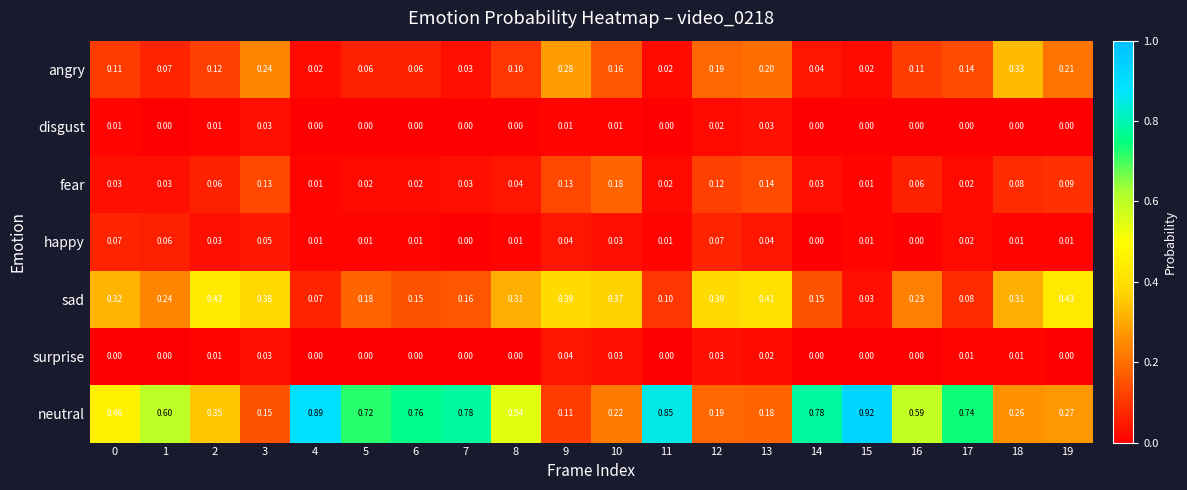

Is the value of neutral at 11 greater than the value of fear at 8?

Yes